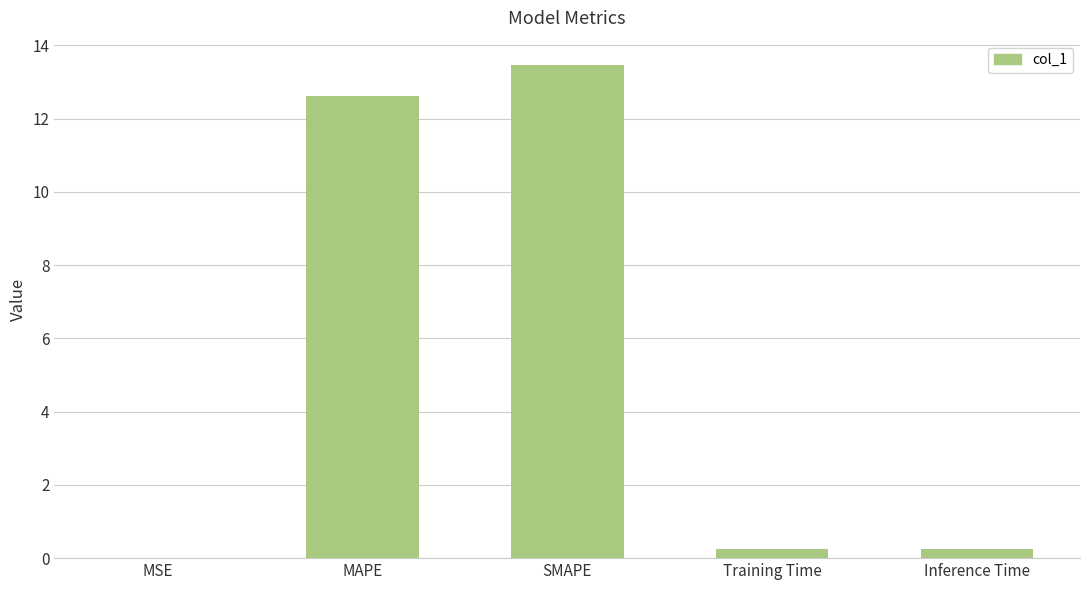

What is the sum of all values?

26.6